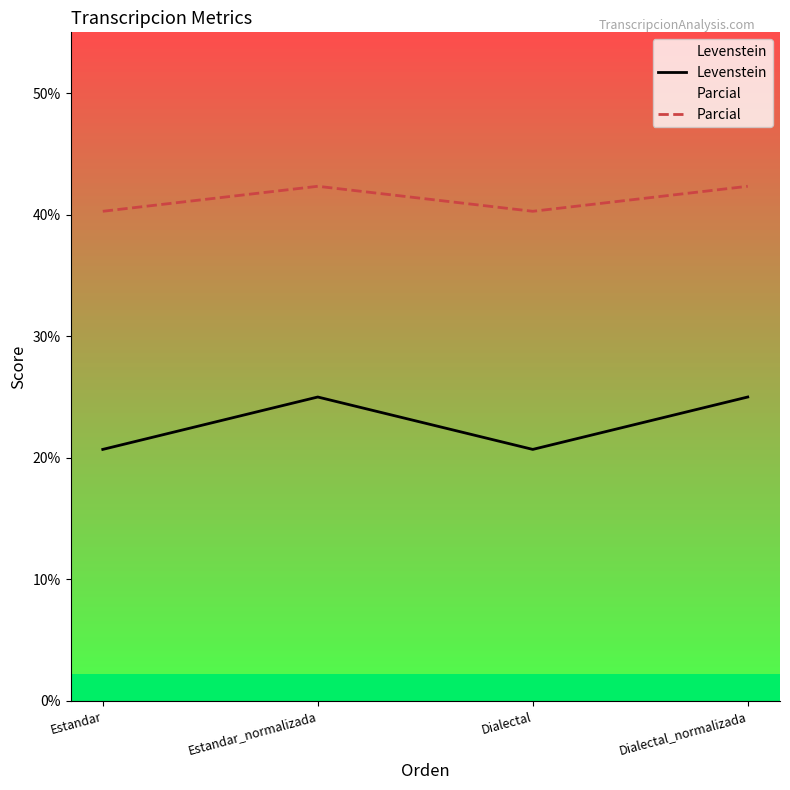

How many distinct data groups are displayed?

2